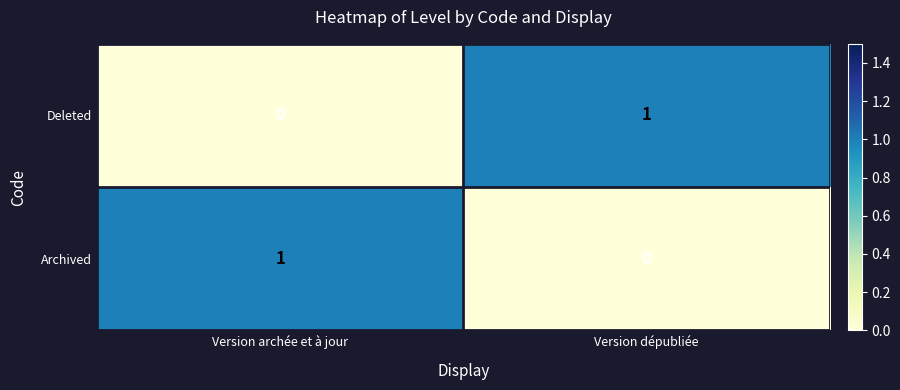

Is the value of Deleted at Version archée et à jour greater than the value of Archived at Version archée et à jour?

No